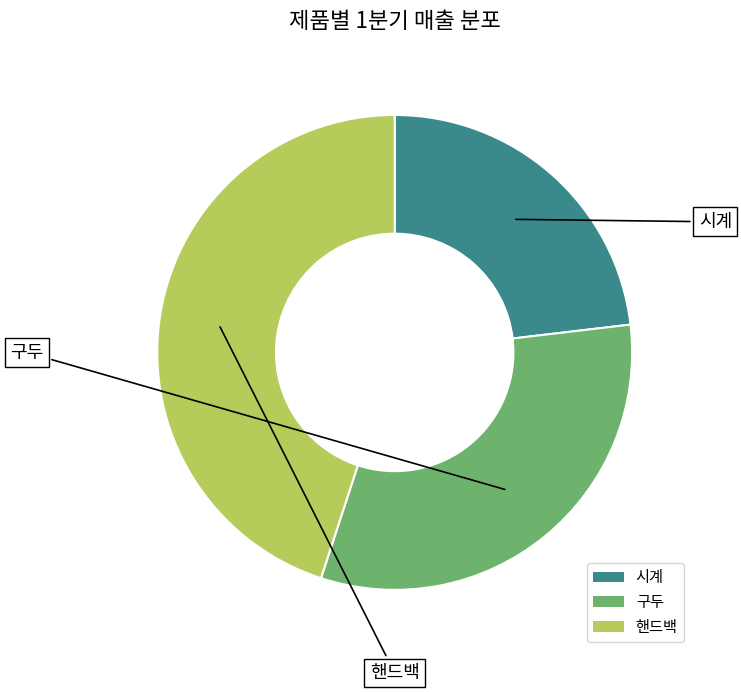

Do 시계 and 핸드백 together represent more than half of the pie?

Yes